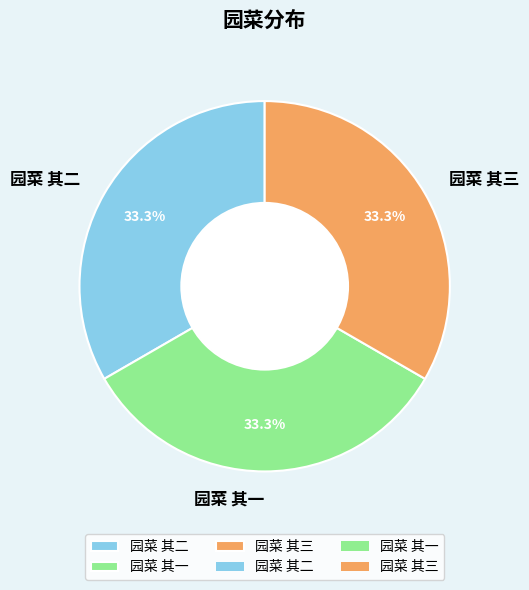

Does 园菜 其三 account for over 50% of the chart?

No